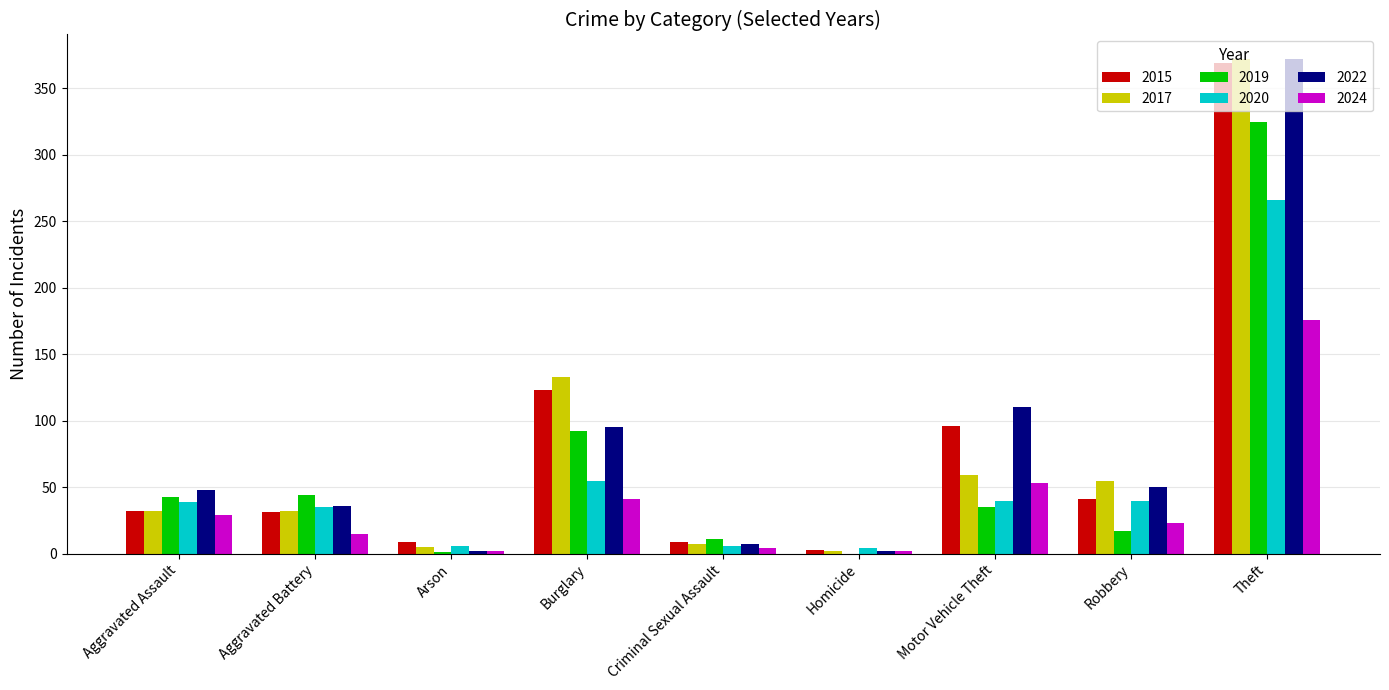

How many series are shown in this chart?

6